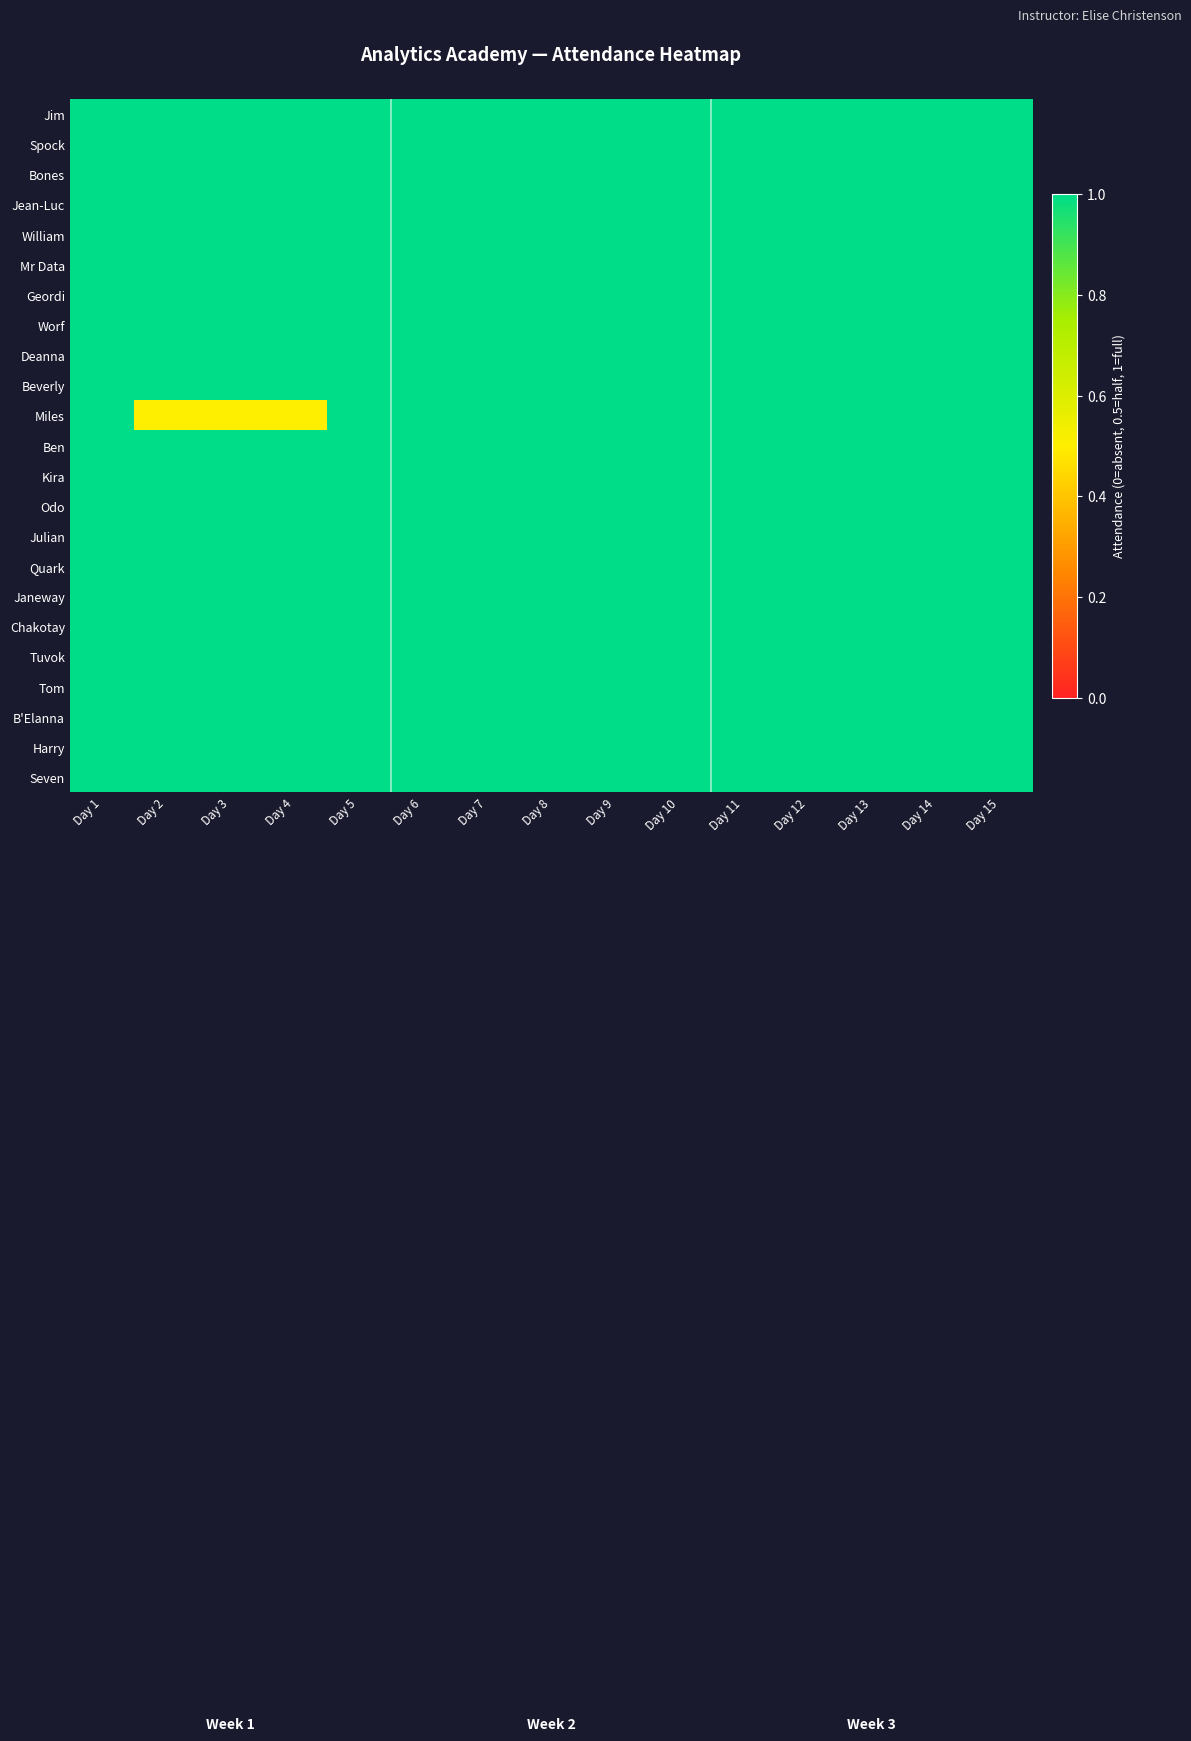

Between Day 10 and Day 3, which is larger?

Day 10